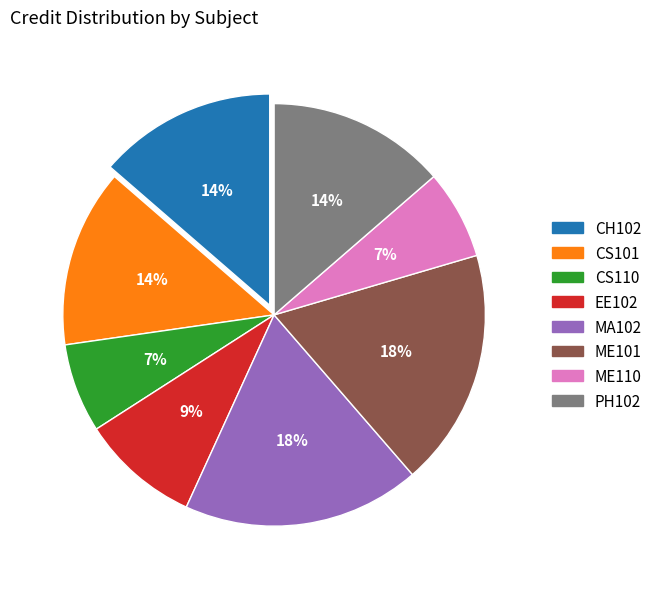

Does any single category account for the majority?

No